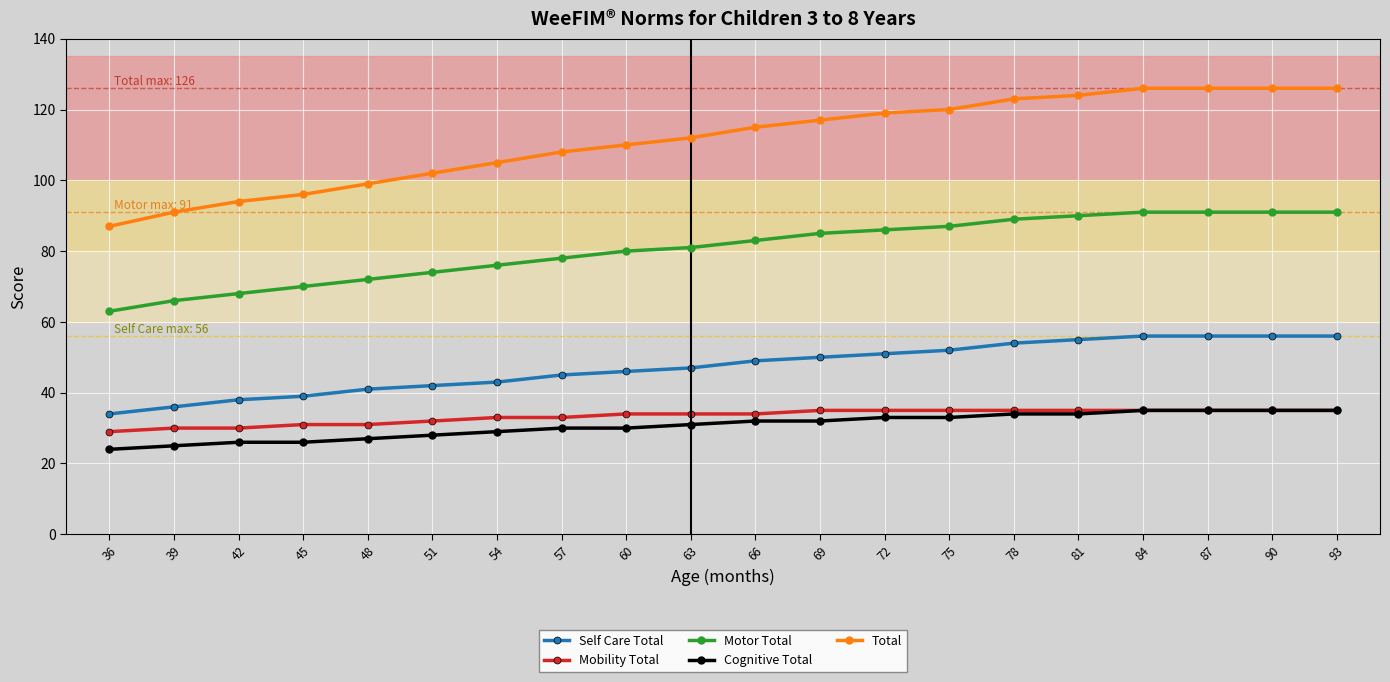

What is the value of the Self Care Total point at the 17th from the left?

56